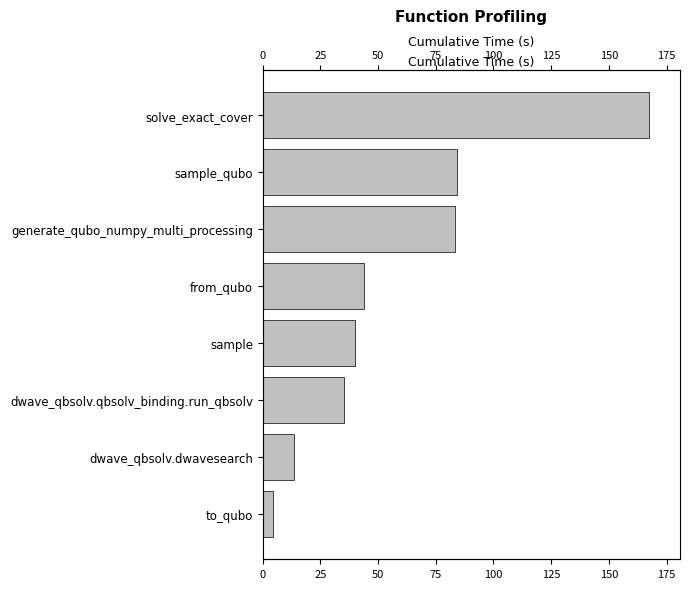

Reading left to right, extract all data points from this chart.

167.4	84.3	83.1	44.0	40.1	35.4	13.4	4.7